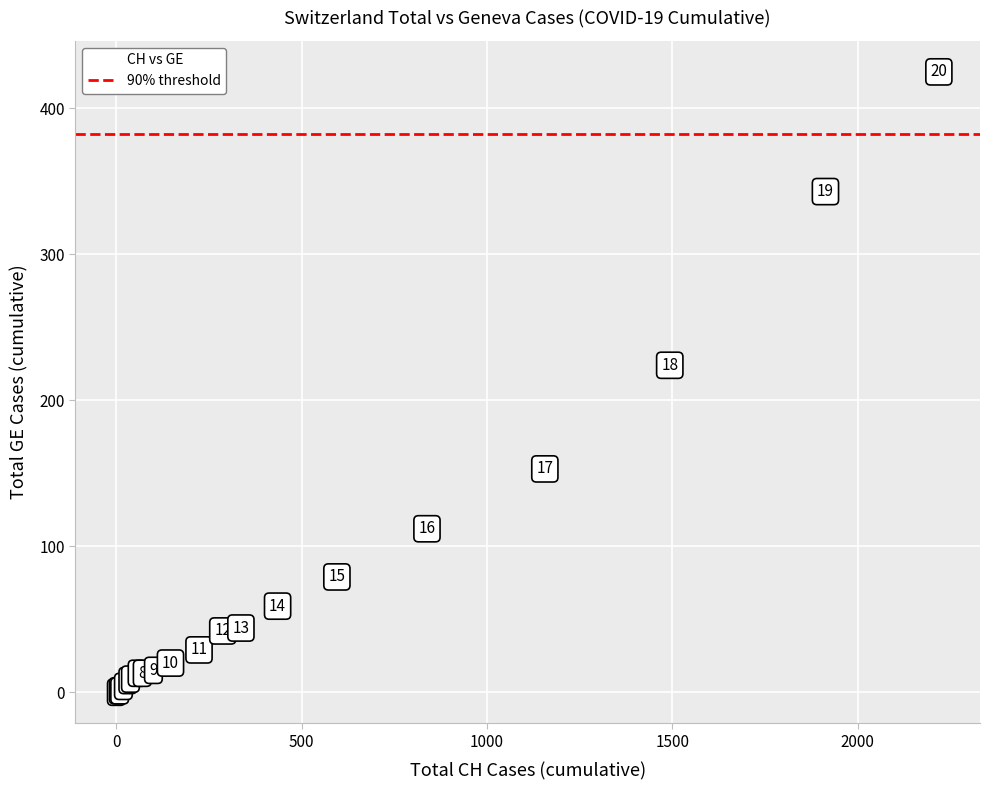

What Y value in the scatter plot is closest to 212?

224